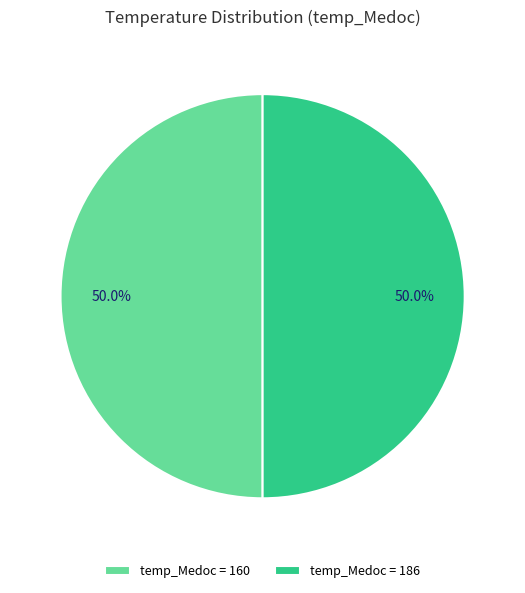

What portion of the pie excludes temp_Medoc = 160?

50.0%